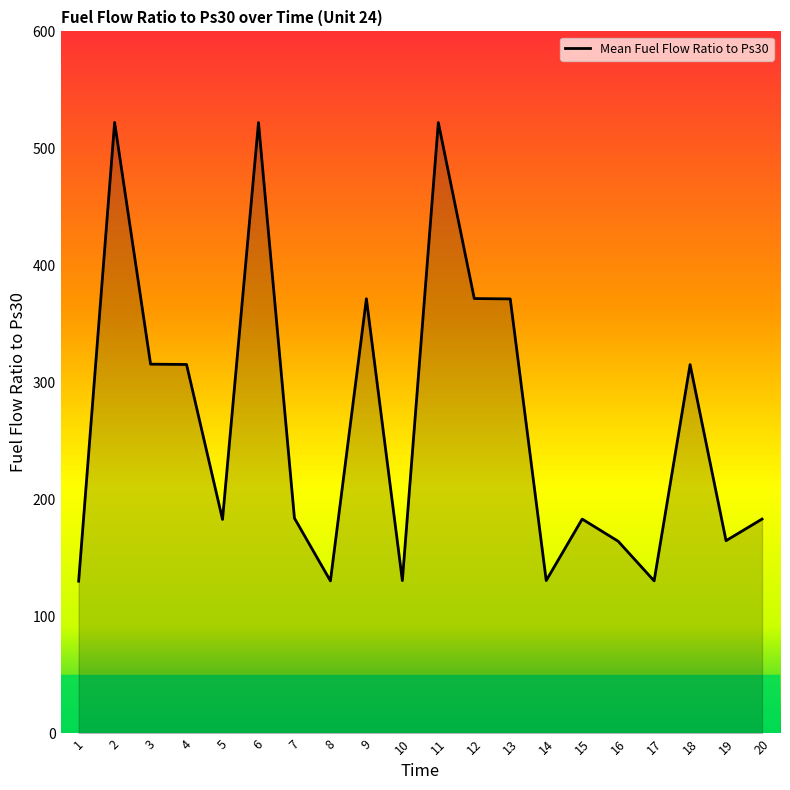

True or false: the data shows 371.5 at 9.

True